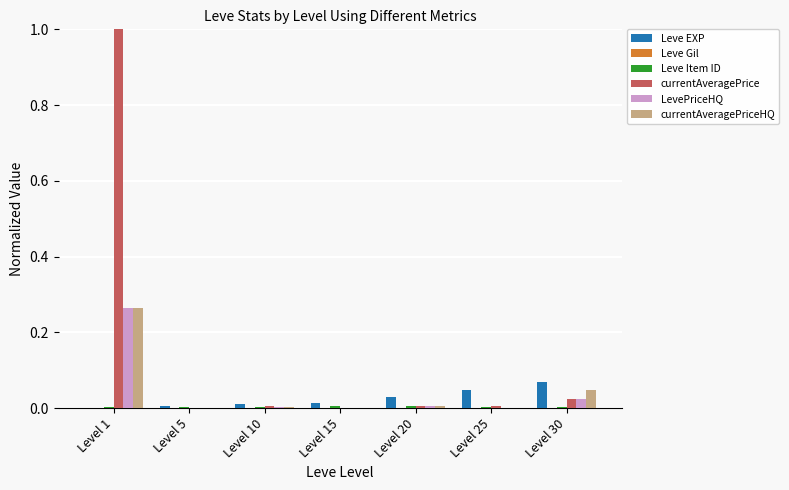

The value of LevePriceHQ at Level 30 is 0.0. True or false?

True